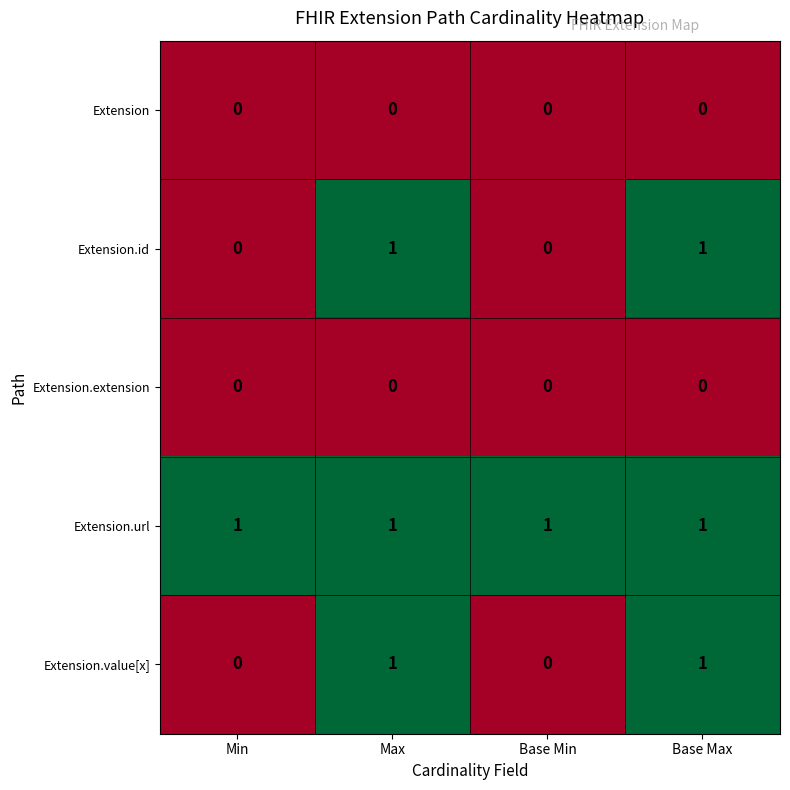

Reading left to right, what are all the values shown in this chart?

Extension: 0	0	0	0
Extension.id: 0	1	0	1
Extension.extension: 0	0	0	0
Extension.url: 1	1	1	1
Extension.value[x]: 0	1	0	1